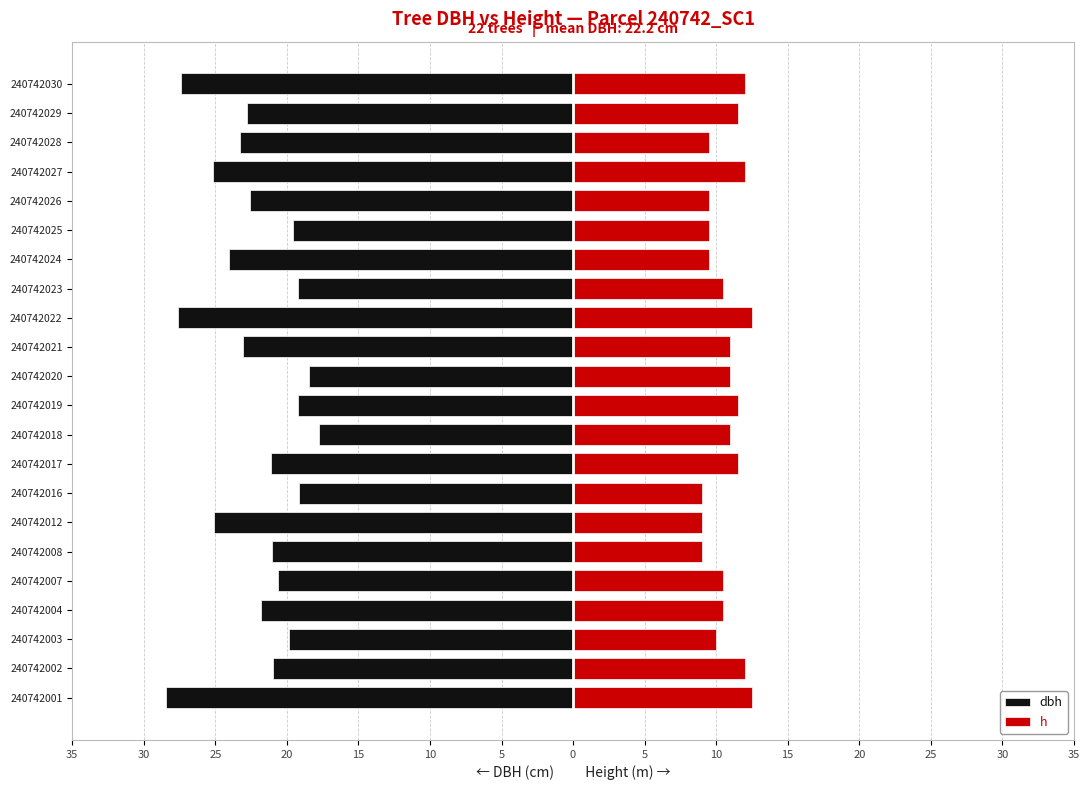

List the series in order of their peak value, lowest first.

dbh, h